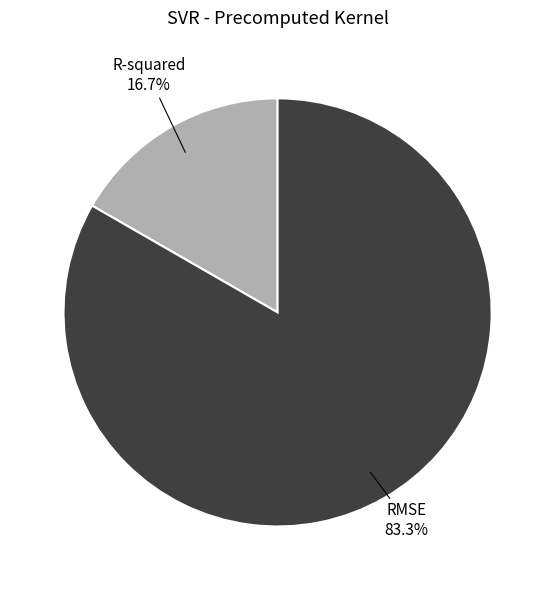

To the nearest percent, what is the difference between the R-squared and RMSE slice percentages?

67%